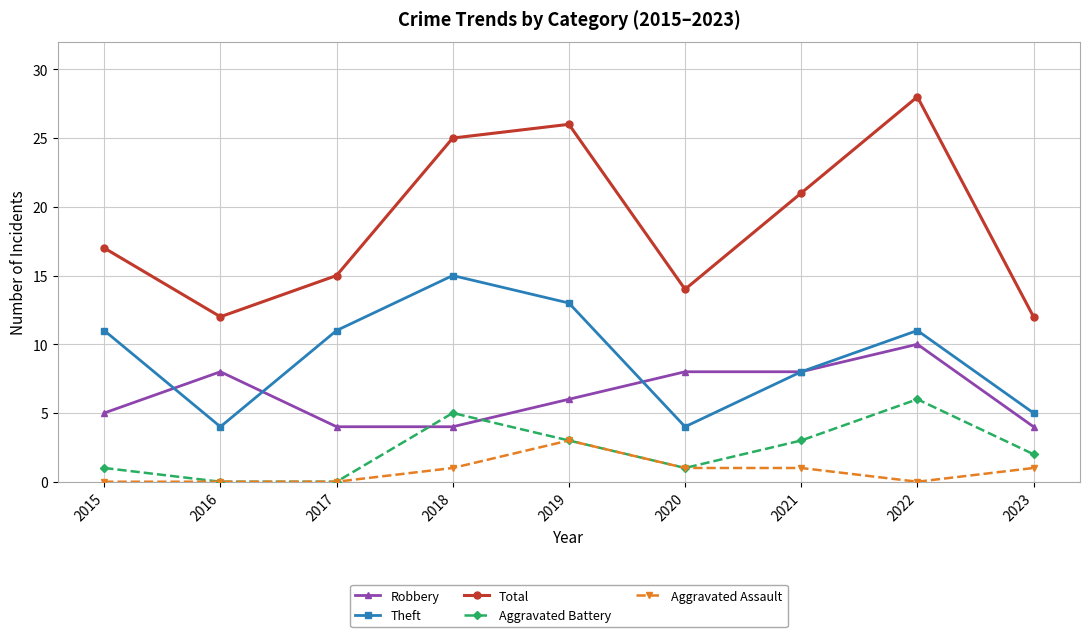

What is the difference between the maximum and minimum values in the Robbery series?

6